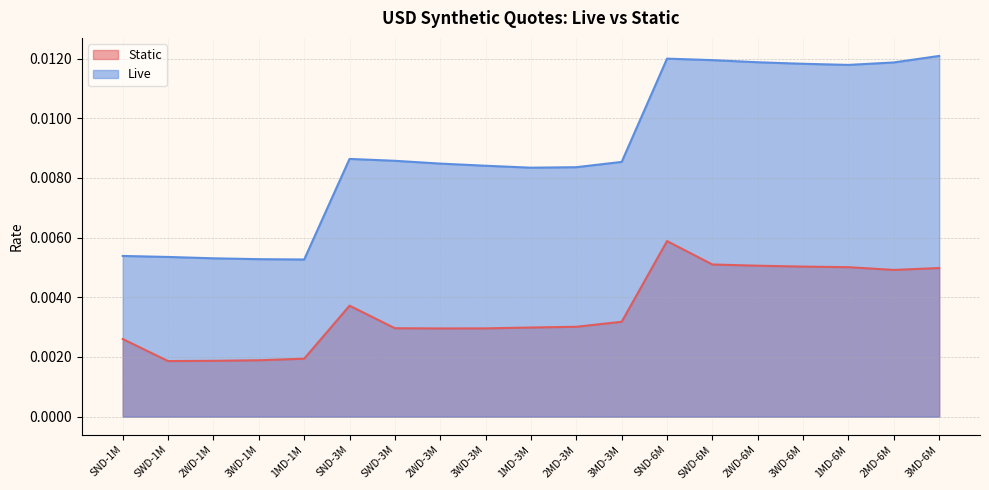

At which category does Live reach its first local peak?

SND-3M